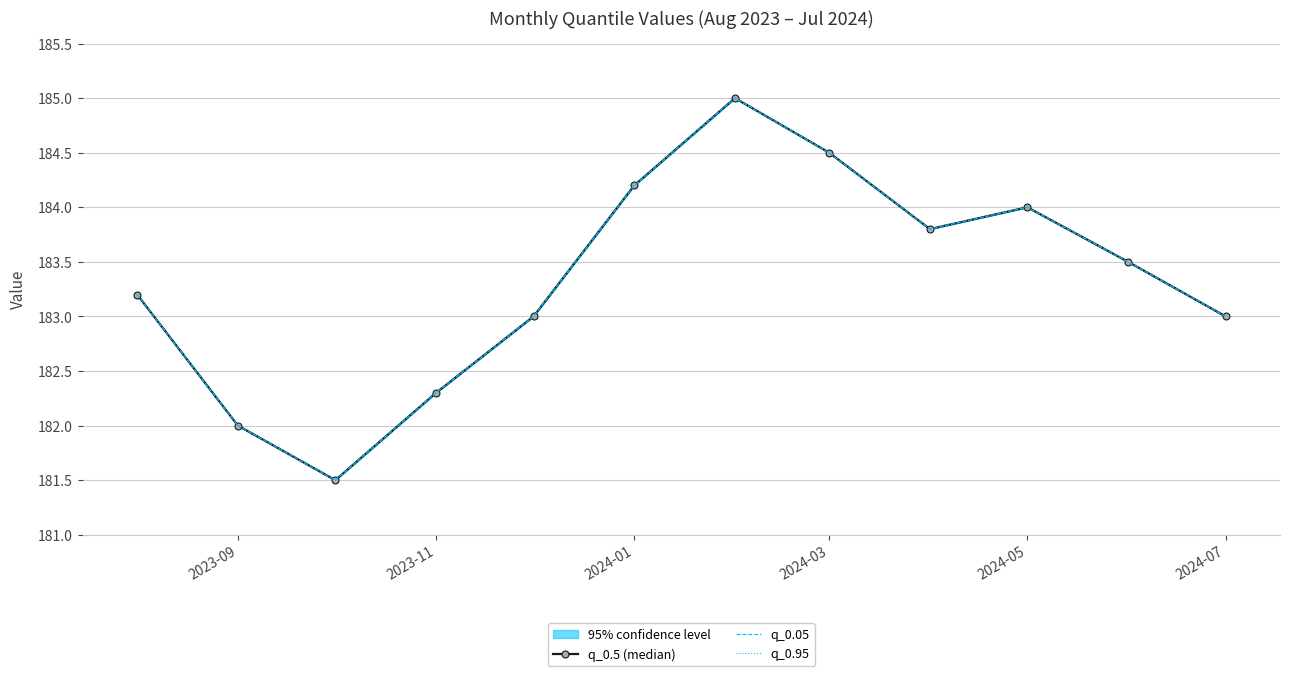

What are all the series names shown in the legend?

q_0.5 (median), q_0.05, q_0.95